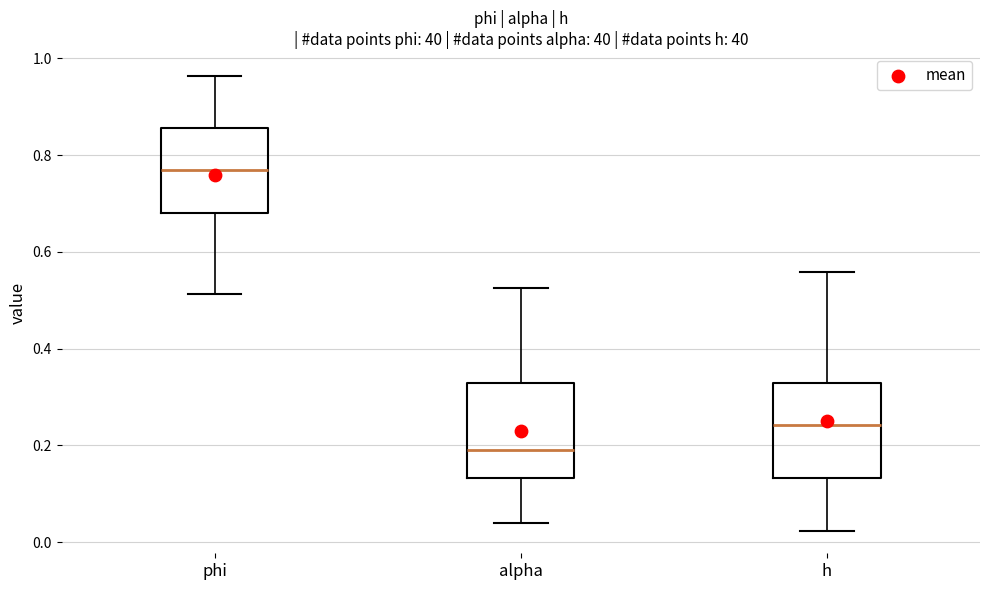

Reading left to right, transcribe this box plot: for each box, give where its median line is, the range the box spans, and where its two whiskers end, as read against the y-axis. The values are not printed on the chart, so give them approximately, as read against the axis.

phi: median 0.76, box 0.68 to 0.86, whiskers 0.52 to 0.96
alpha: median 0.20, box 0.14 to 0.32, whiskers 0.04 to 0.52
h: median 0.24, box 0.14 to 0.32, whiskers 0.02 to 0.56